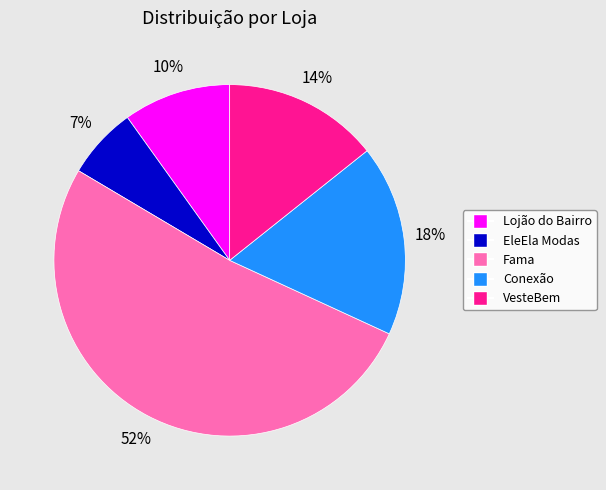

Combined, do VesteBem and Lojão do Bairro account for over 50%?

No